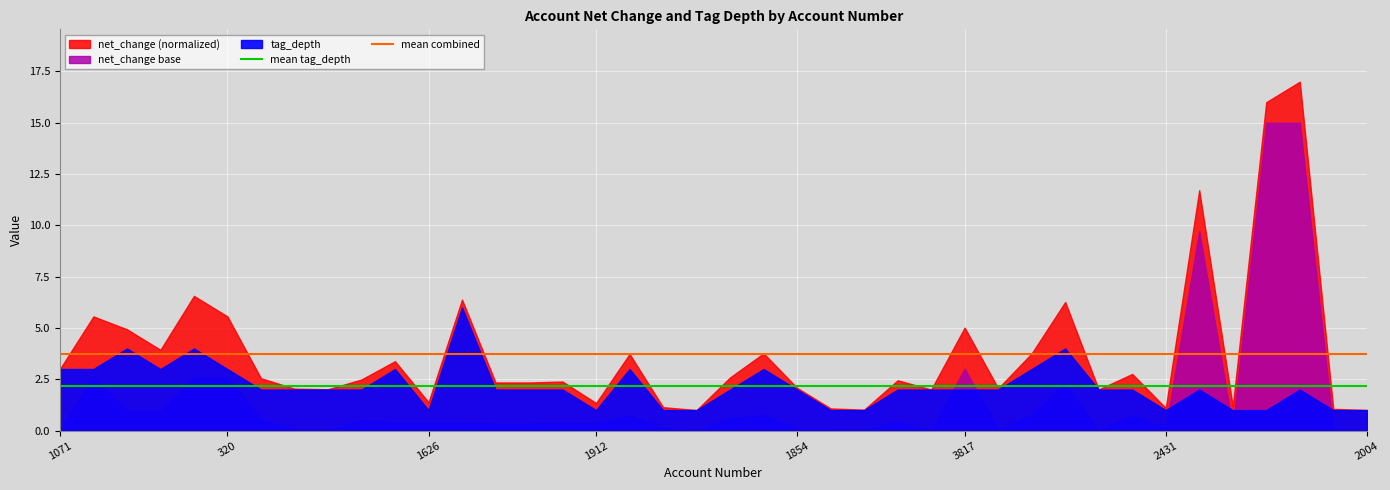

What is the difference between the highest and lowest values at 29?

1.6